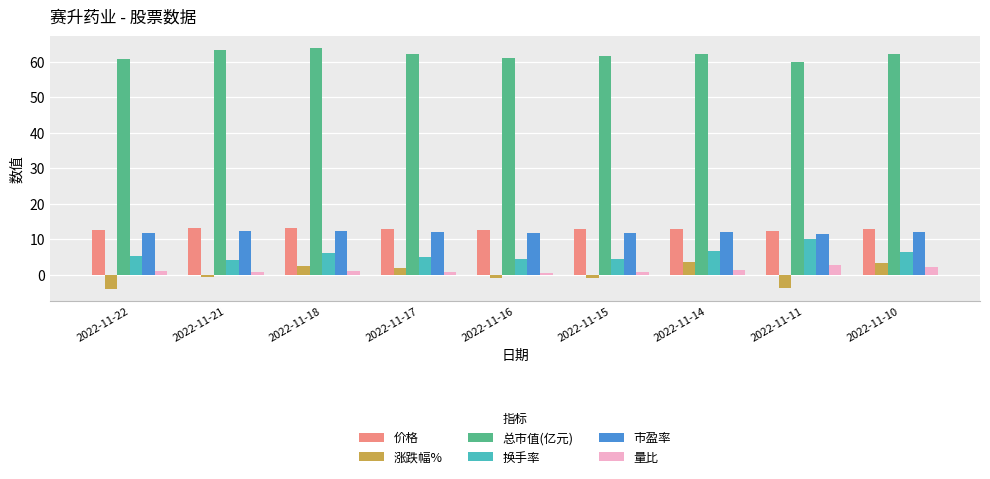

Read the 总市值(亿元) value at 2022-11-11.

59.9